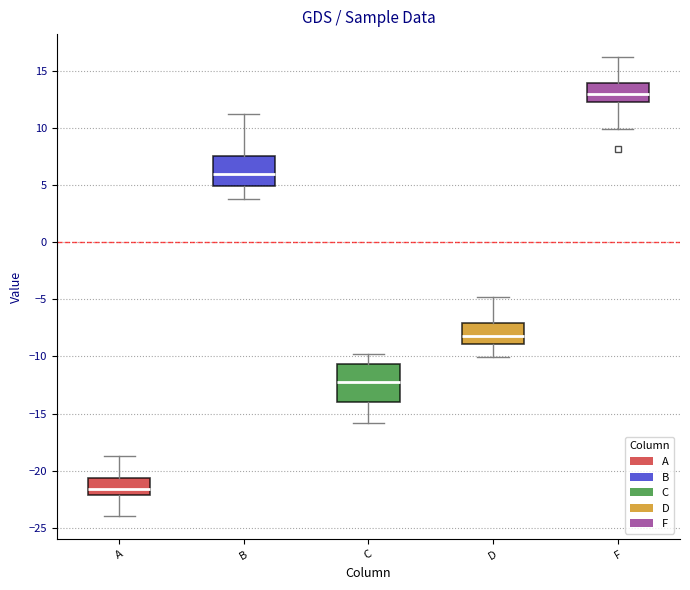

Which box's median line is the lowest?

A